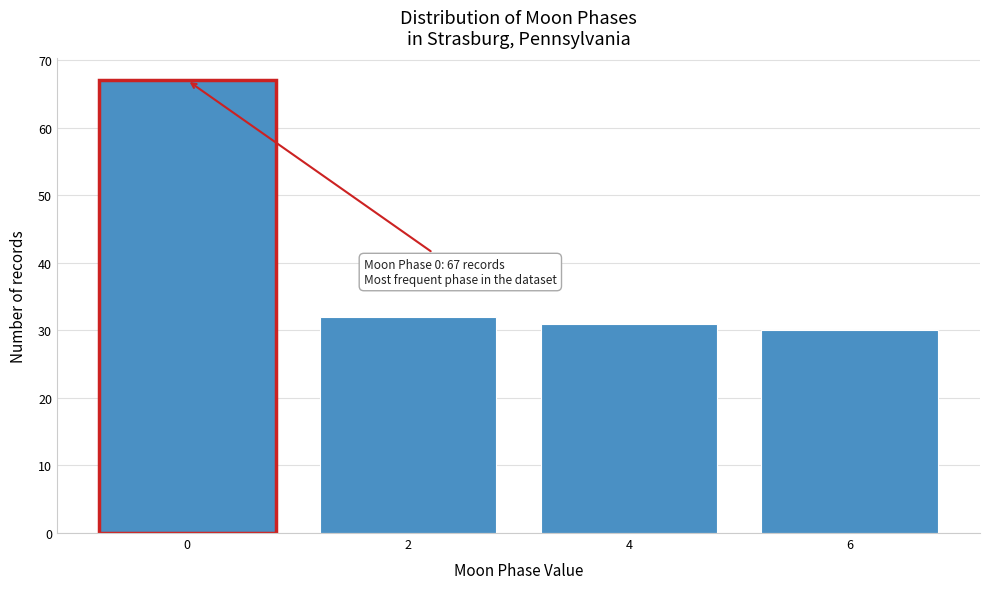

Reading right to left, extract all data points from this chart.

6=30	4=31	2=32	0=67